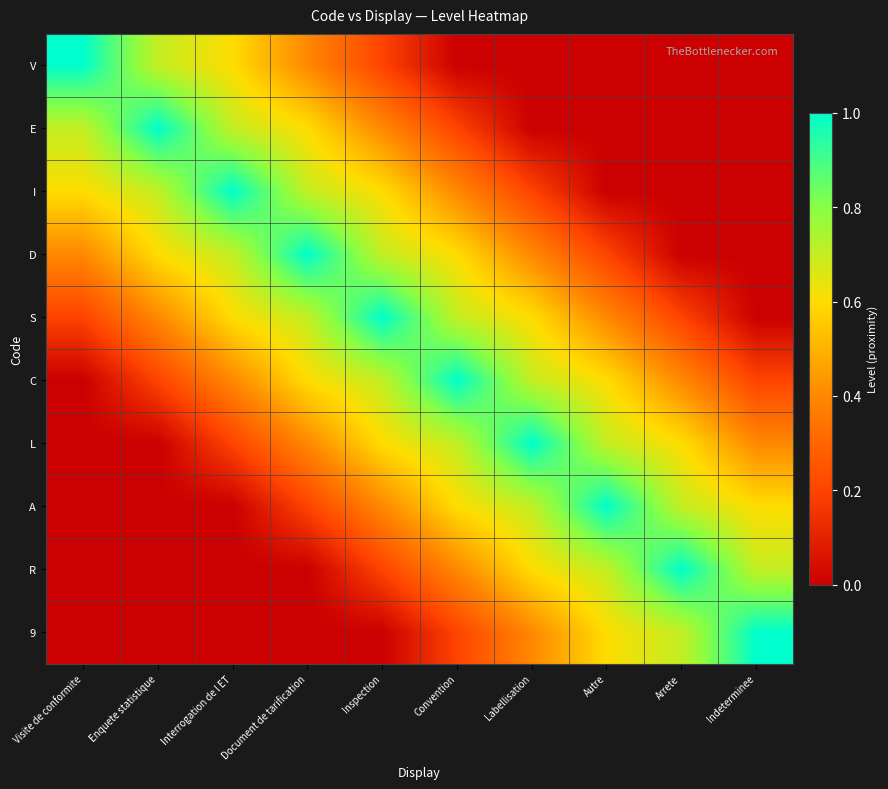

Which has a higher value, Interrogation de l ET or Inspection?

Interrogation de l ET